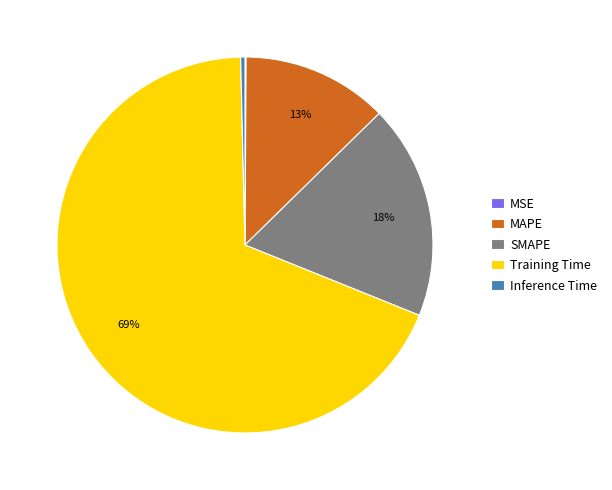

What is the largest slice in the pie chart?

Training Time